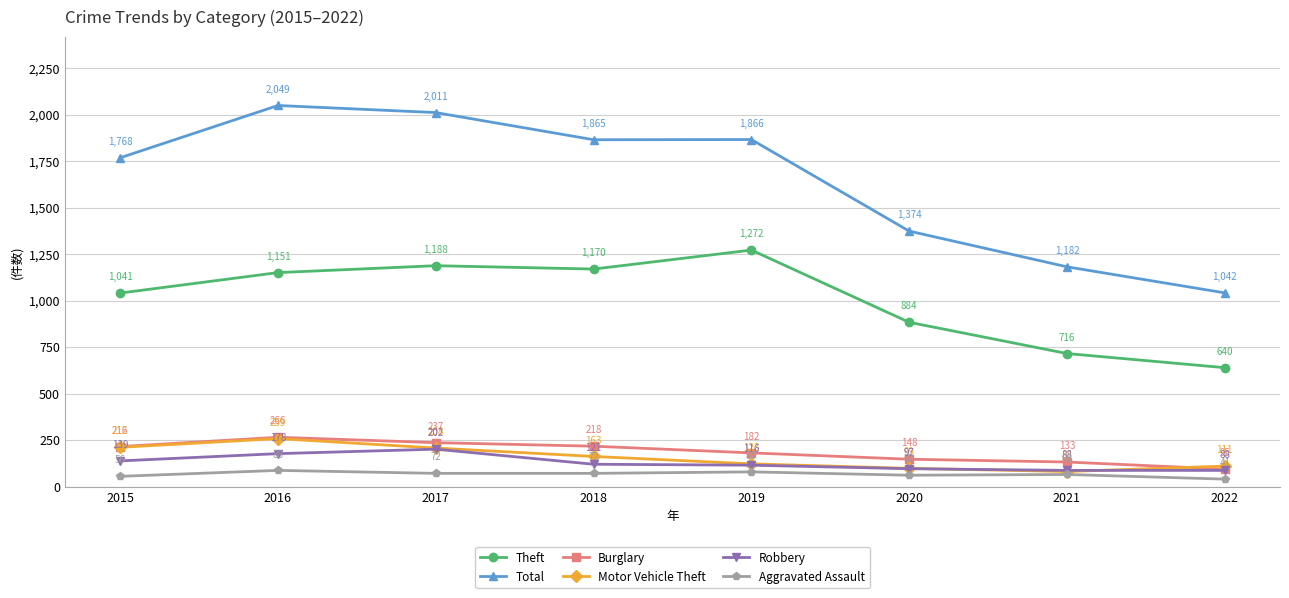

Does the chart display data point markers on the line(s)?

Yes